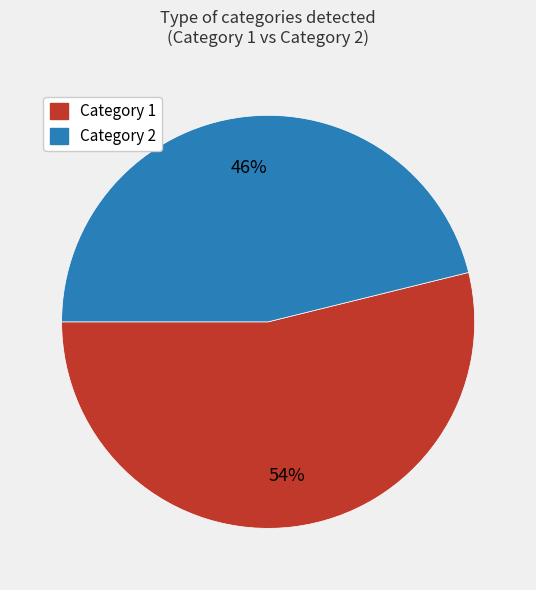

Approximately how many times larger is the value at Category 1 compared to Category 2?

1.2